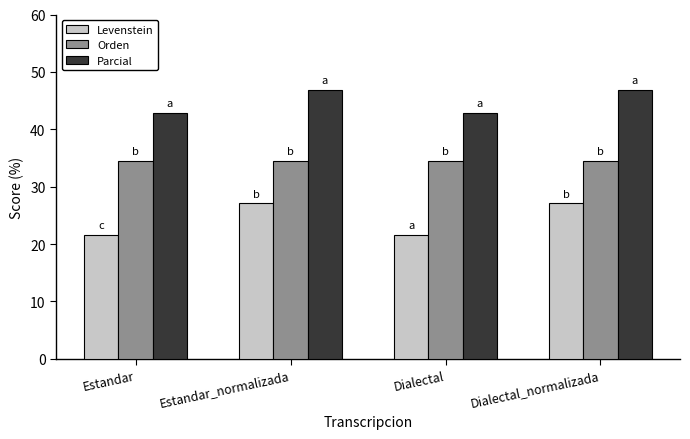

Are the bars horizontal?

No